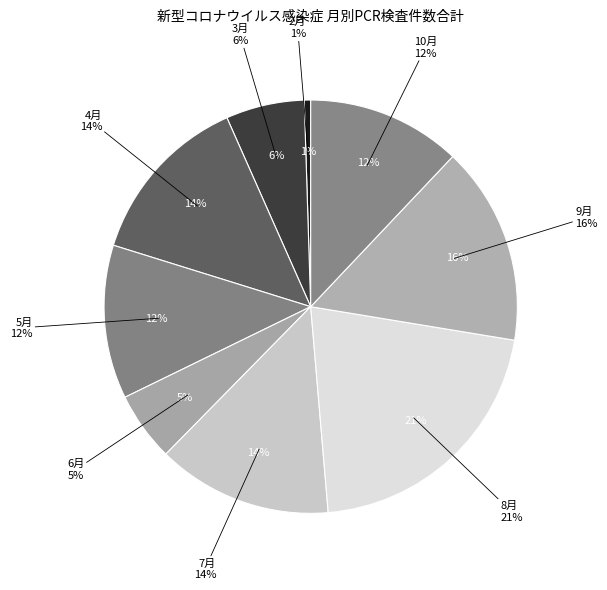

Rank the categories by value from lowest to highest.

2月, 6月, 3月, 5月, 10月, 4月, 7月, 9月, 8月